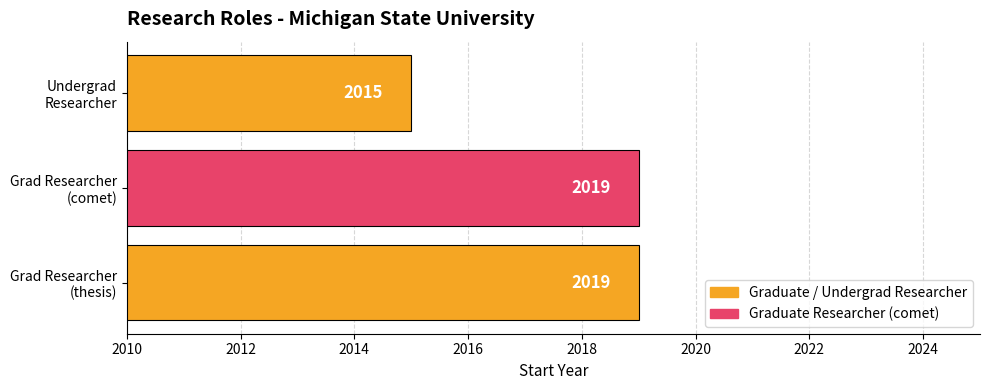

What is the maximum value shown in the chart?

2019